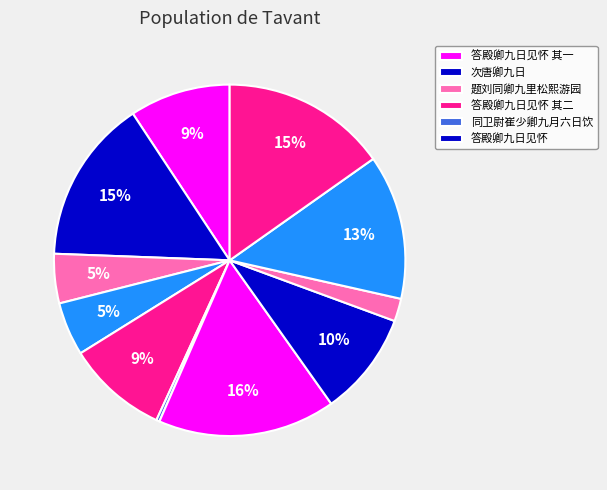

Does any single category account for the majority?

No